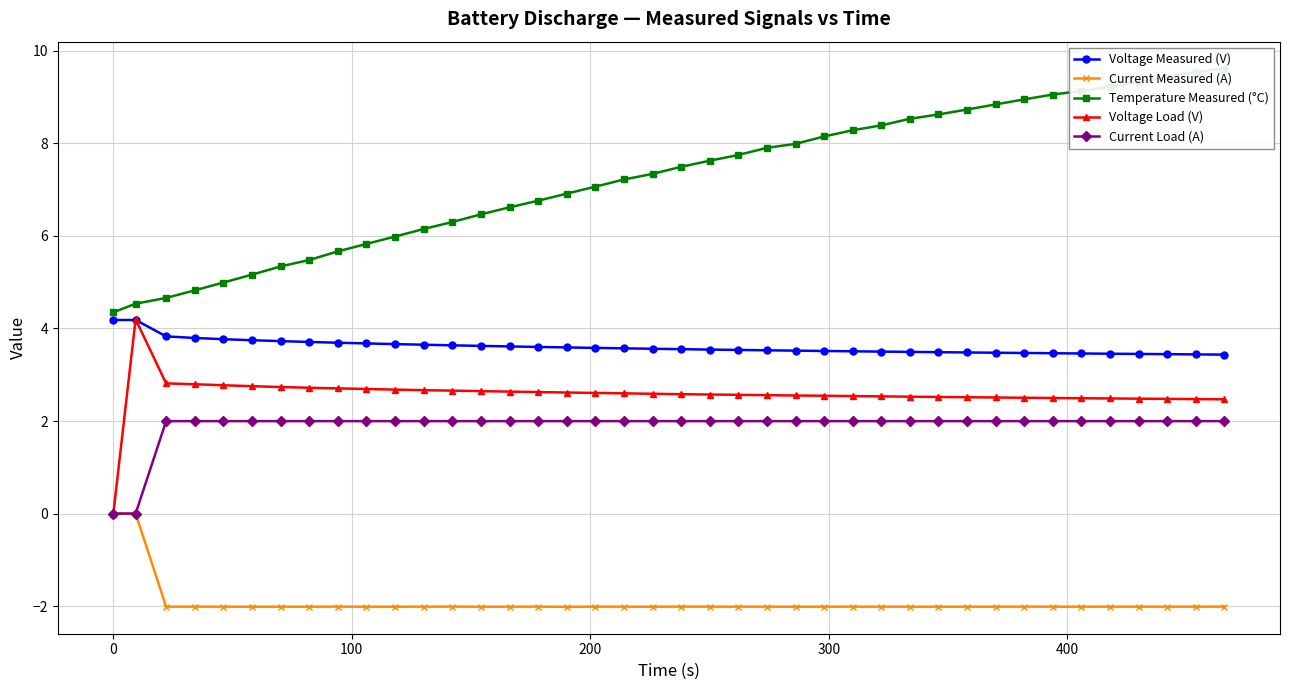

What is the maximum value for Voltage Load (V)?

4.2